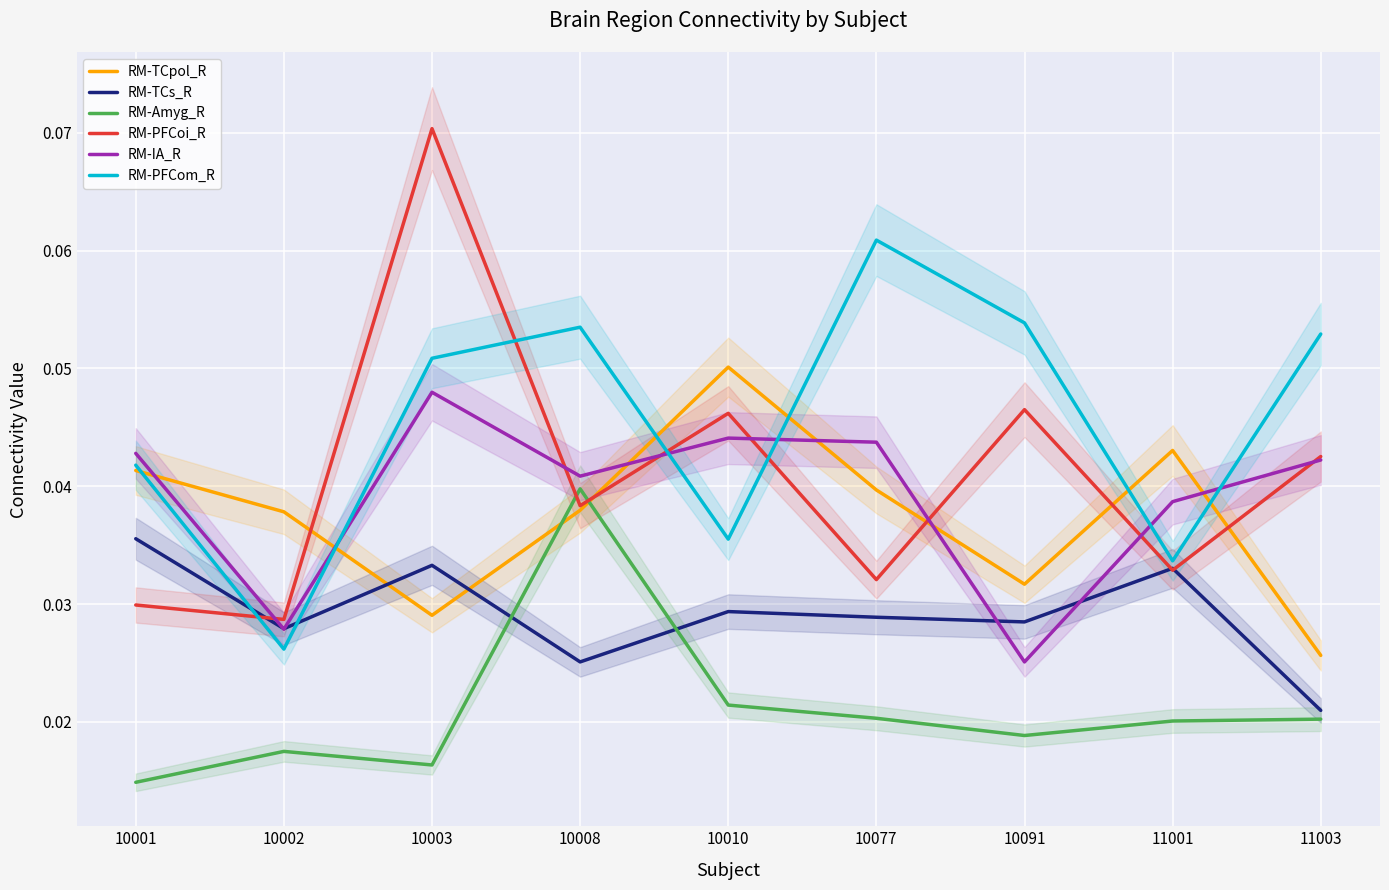

What is the sum of all RM-Amyg_R values?

0.2